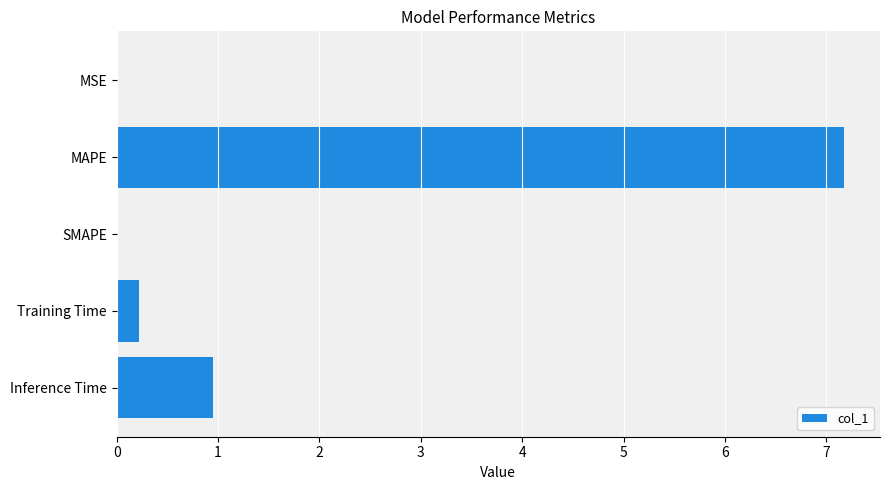

True or false: the data shows 0.2 at Training Time.

True